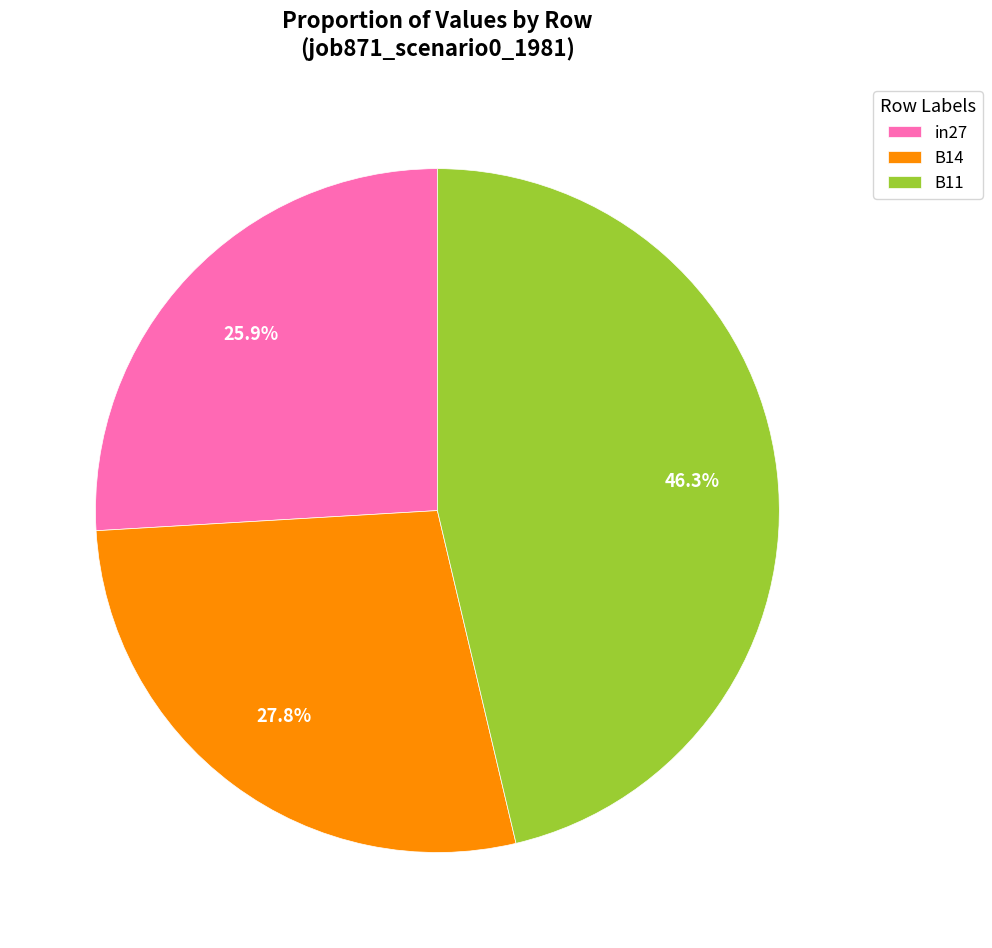

Is B11 the majority of the pie?

No